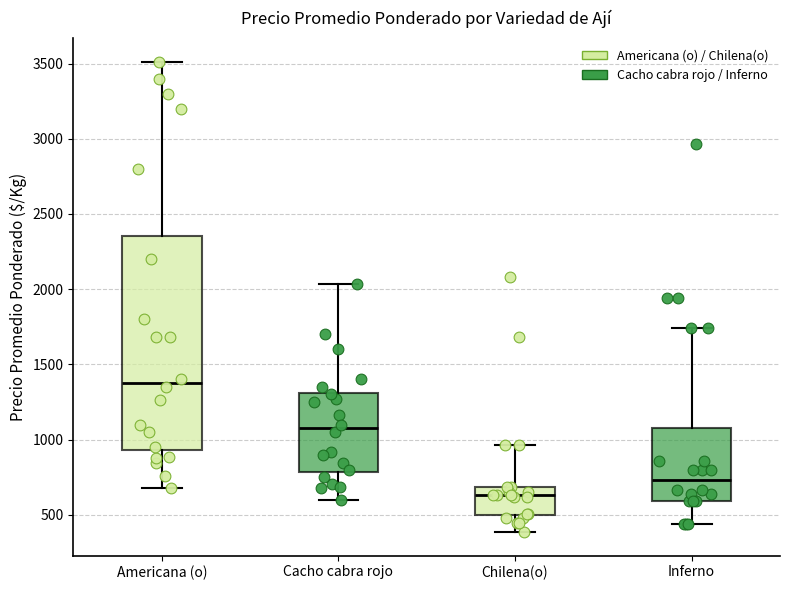

Reading left to right, read every box against the y-axis: the position of its median line, the range the box covers, and the ends of its whiskers. The values are not printed on the chart, so give them approximately, as read against the axis.

Americana (o): median 1400, box 950 to 2350, whiskers 700 to 3500
Cacho cabra rojo: median 1100, box 800 to 1300, whiskers 600 to 2050
Chilena(o): median 650, box 500 to 700, whiskers 400 to 950
Inferno: median 750, box 600 to 1100, whiskers 450 to 1750